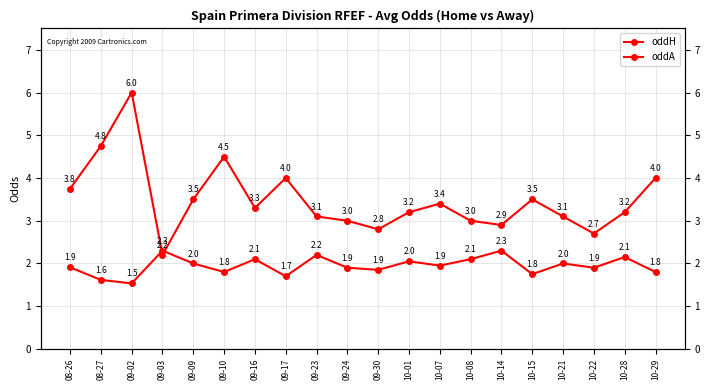

List the series in order of their peak value, lowest first.

oddH, oddA